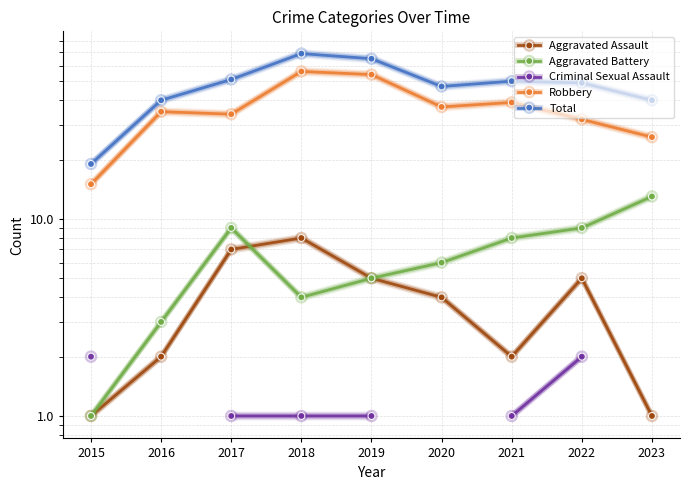

True or false: Total has a value of 51.0 at 2017.

True